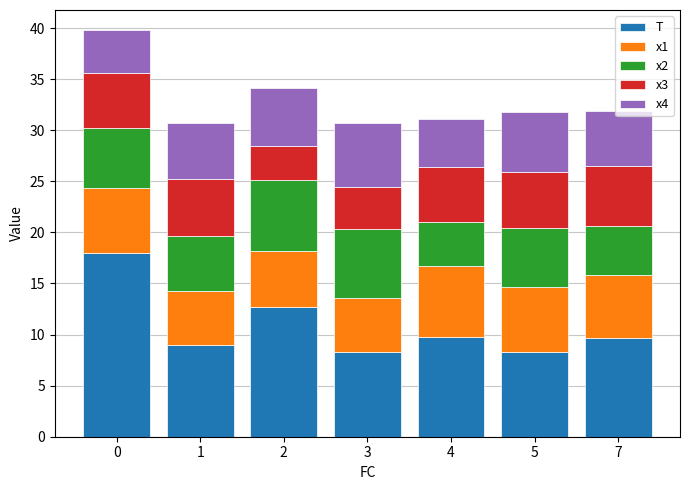

Count the number of data series in this chart.

5